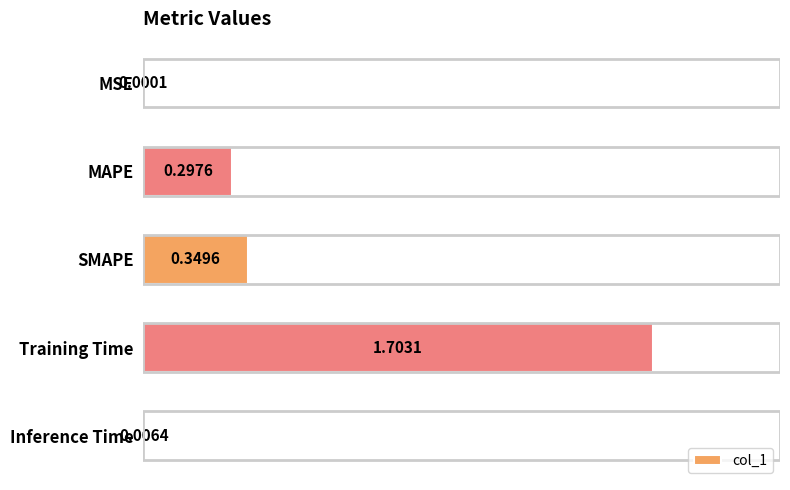

Between SMAPE and Inference Time, which is larger?

SMAPE